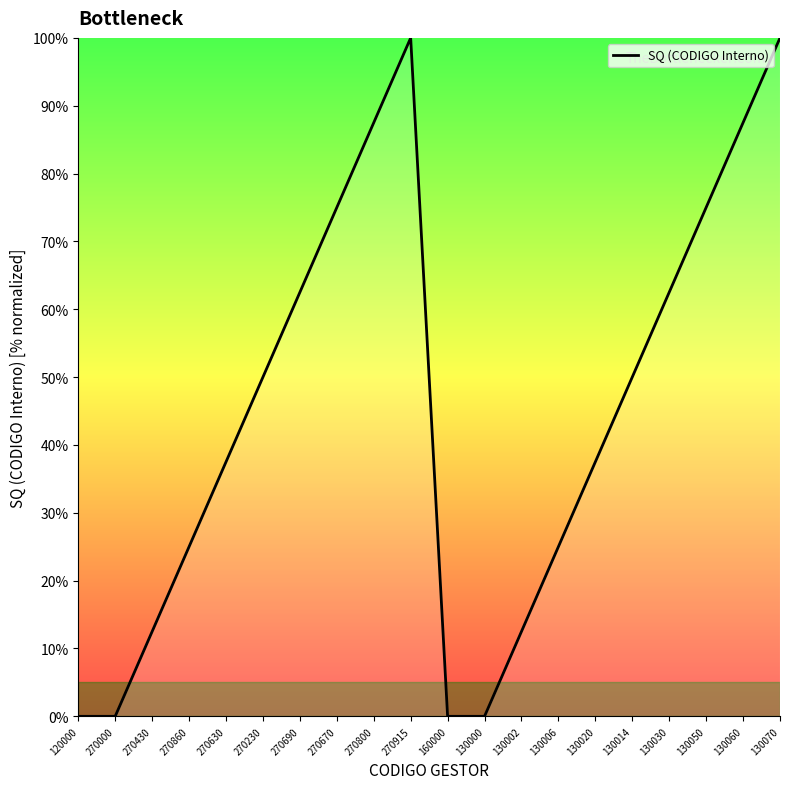

What position from the right is 130030?

4